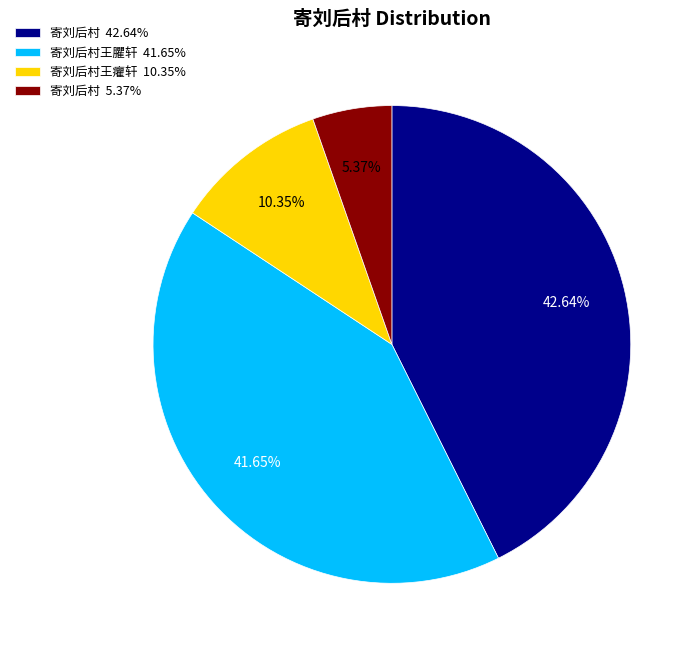

Does 寄刘后村王臞轩 41.65% represent more than half of the total?

No